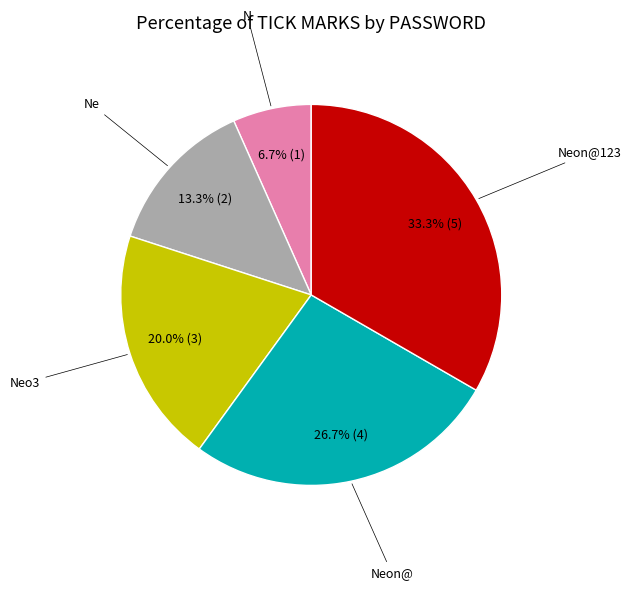

To the nearest percent, what is the difference between the largest and smallest slice percentages?

27%